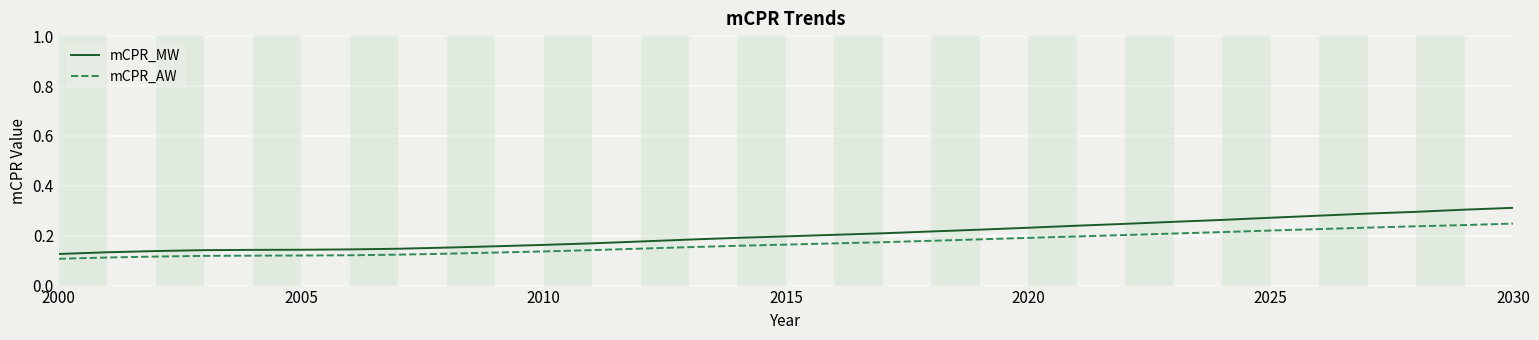

List the series in order of their peak value, highest first.

mCPR_MW, mCPR_AW